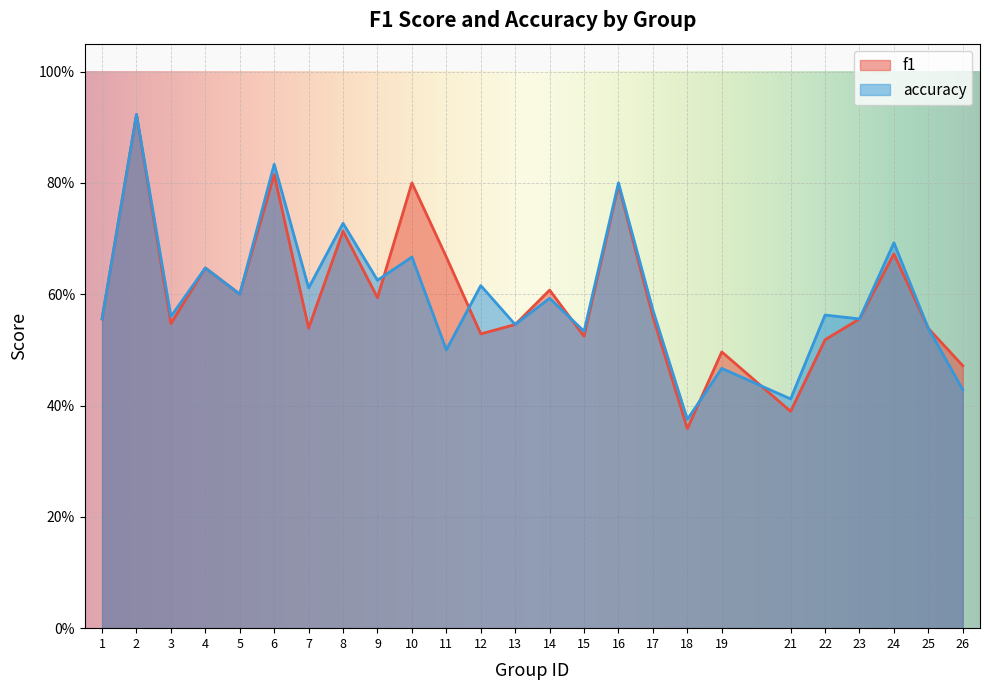

What is the lowest value of the f1 series?

0.4